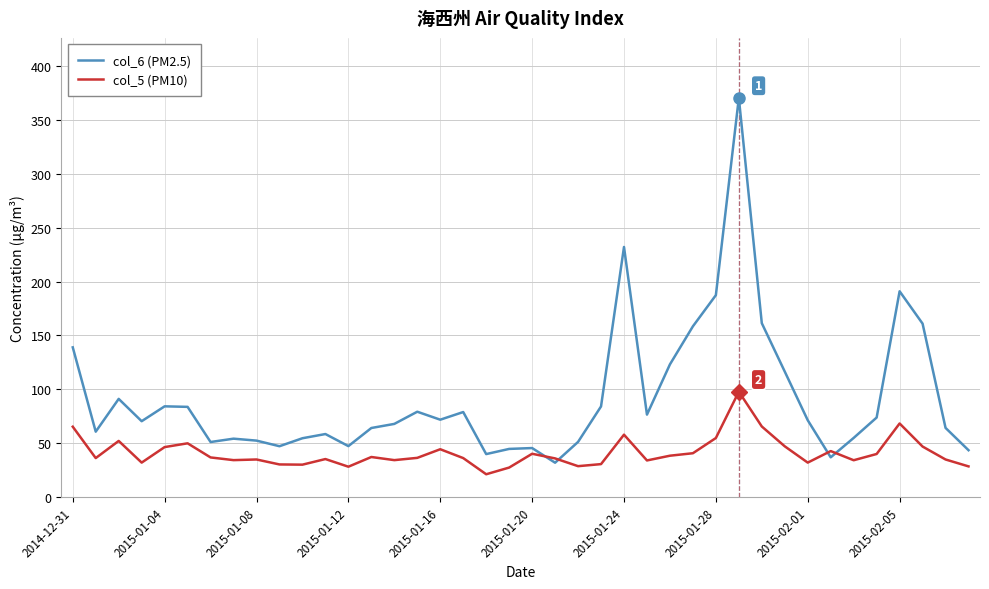

What are all the series names shown in the legend?

col_6 (PM2.5), col_5 (PM10)